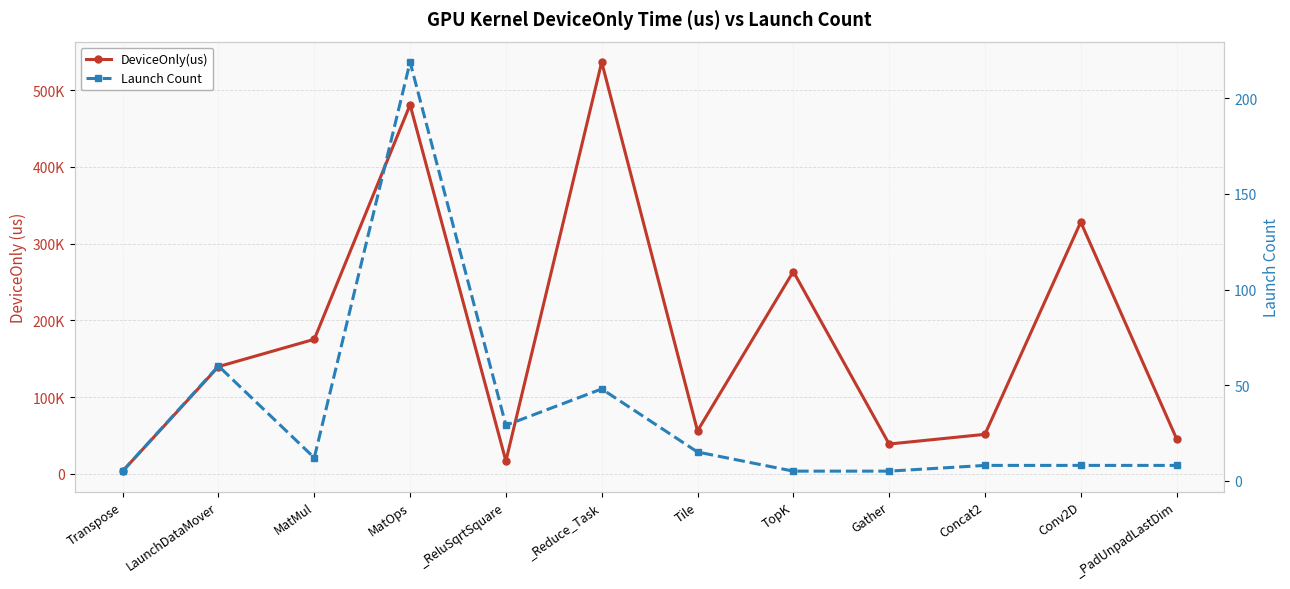

True or false: DeviceOnly(us) and Launch Count intersect in this chart.

False